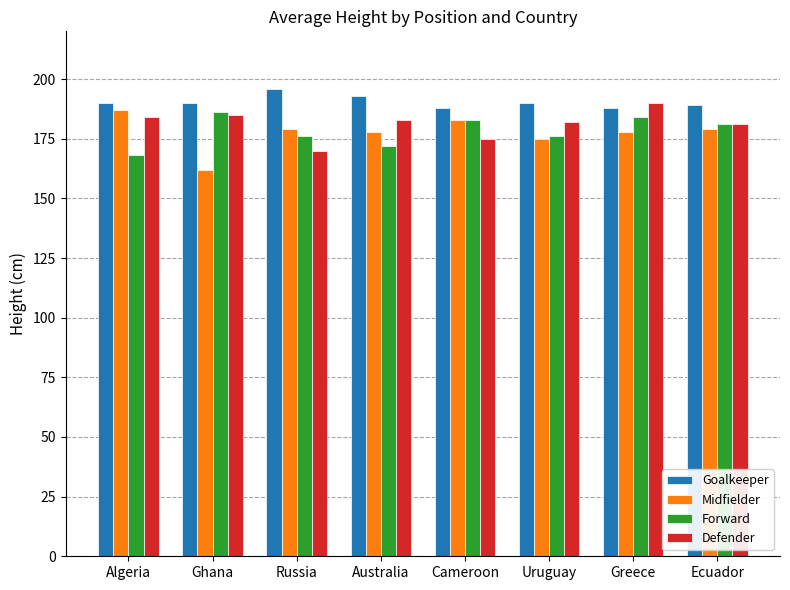

What is the average value of the Defender series?

181